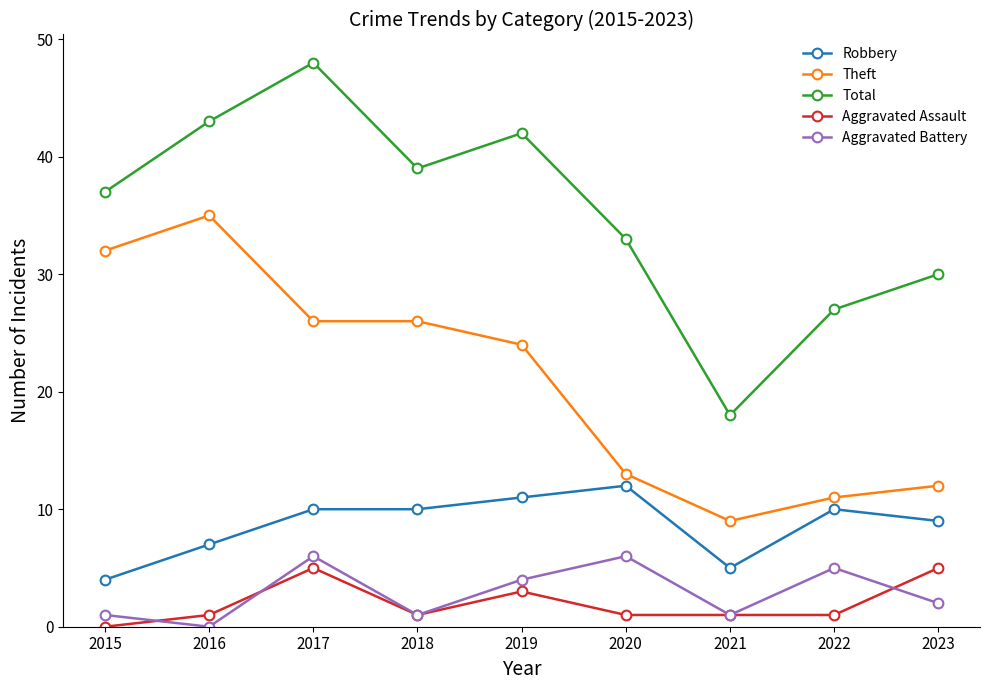

Reading left to right, list all the values displayed in this chart.

Robbery: 2015=4	2016=7	2017=10	2018=10	2019=11	2020=12	2021=5	2022=10	2023=9
Theft: 2015=32	2016=35	2017=26	2018=26	2019=24	2020=13	2021=9	2022=11	2023=12
Total: 2015=37	2016=43	2017=48	2018=39	2019=42	2020=33	2021=18	2022=27	2023=30
Aggravated Assault: 2015=0	2016=1	2017=5	2018=1	2019=3	2020=1	2021=1	2022=1	2023=5
Aggravated Battery: 2015=1	2016=0	2017=6	2018=1	2019=4	2020=6	2021=1	2022=5	2023=2